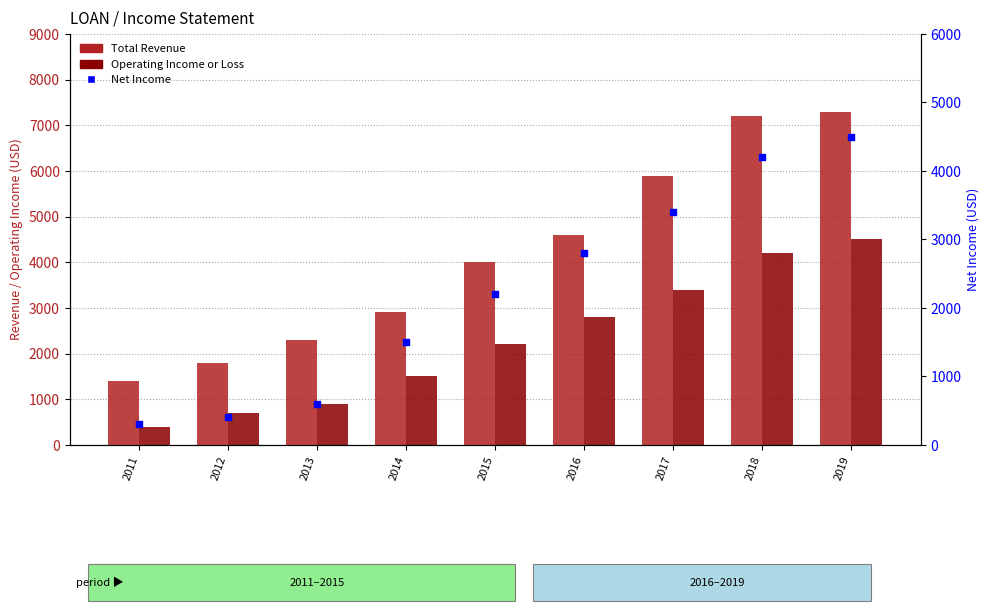

Which series has the widest spread of Y values?

Total Revenue